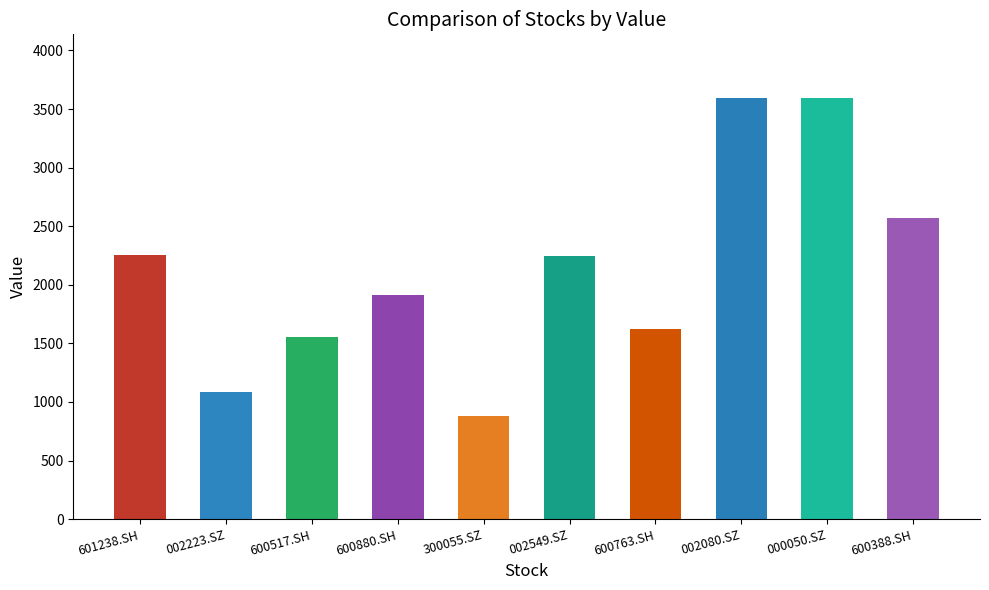

What is the change in value from 600880.SH to 002080.SZ?

+1685.4